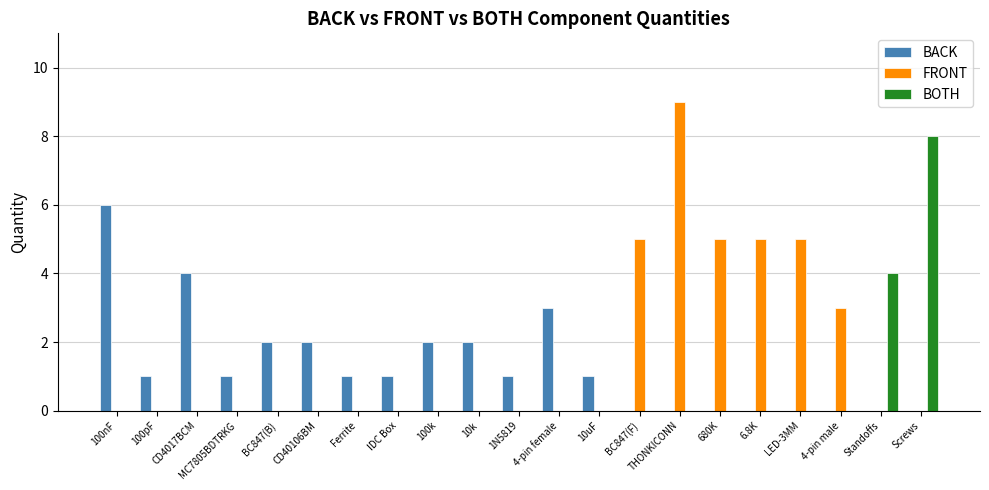

Is it true that BOTH equals 4 at CD40106BM?

False